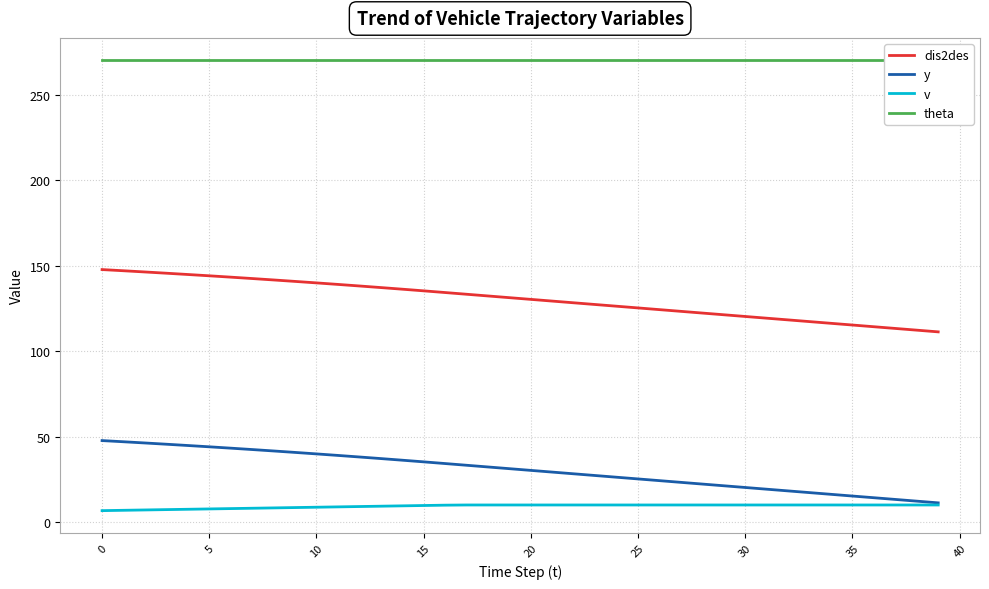

Read the theta value at 20.

270.0